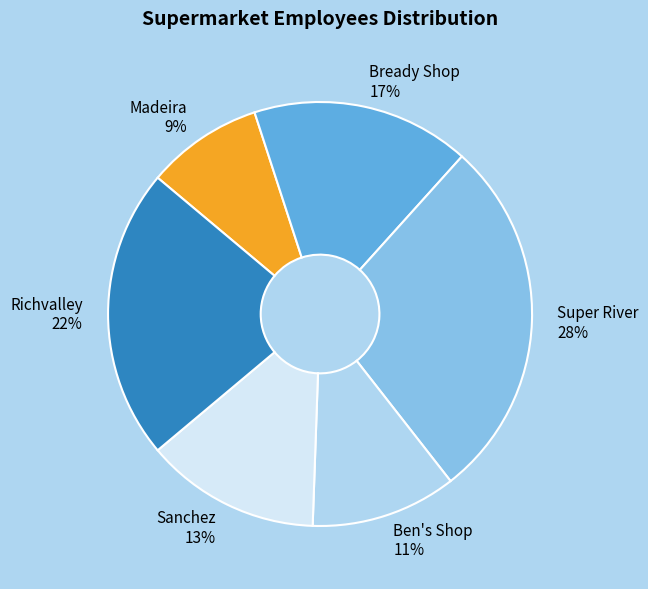

The Richvalley slice represents 22% of the pie. True or false?

True